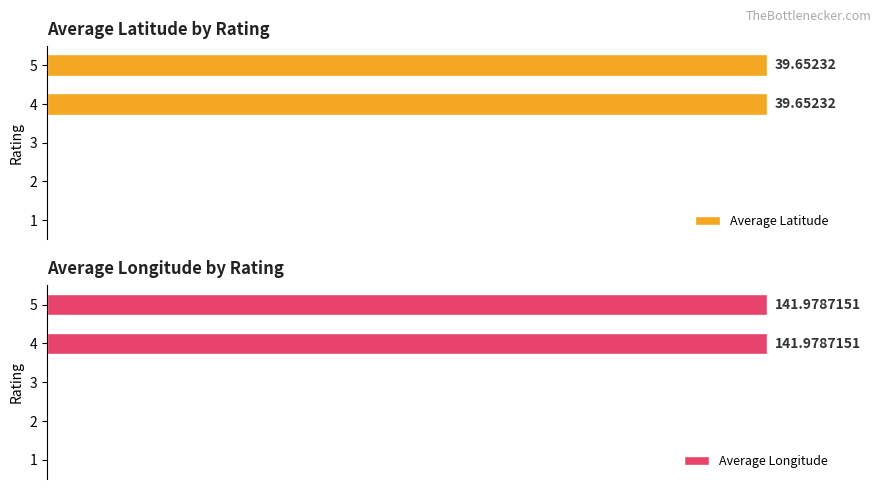

Is the value of Average Longitude at 2 greater than the value of Average Latitude at 5?

No